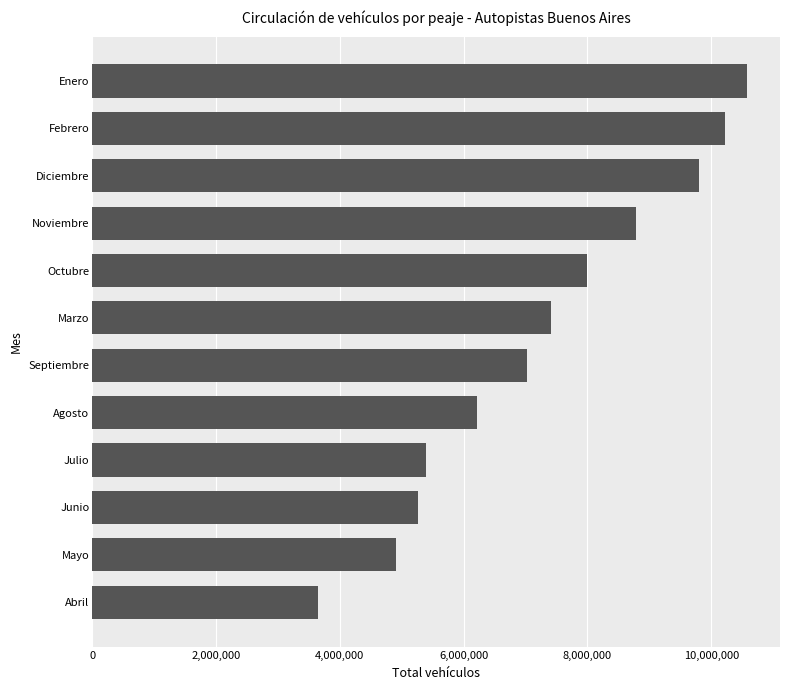

Reading bottom to top, what are all the values shown in this chart?

3652227	4900798	5266194	5383861	6214555	7023769	7404079	7988781	8789647	9804849	10226887	10581277